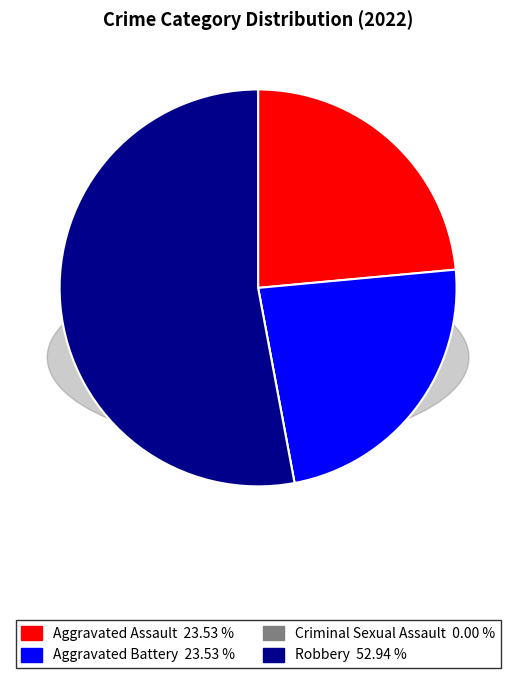

Does Robbery represent more than half of the total?

Yes